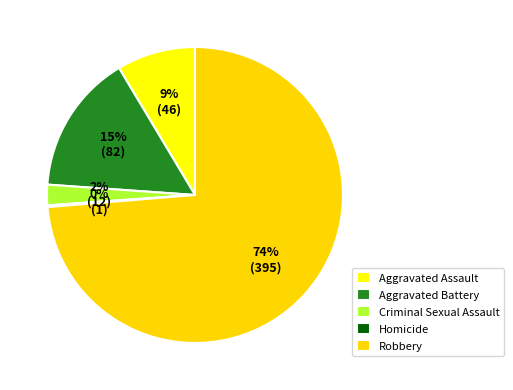

To the nearest percent, what is the difference between the Criminal Sexual Assault and Homicide slice percentages?

2%